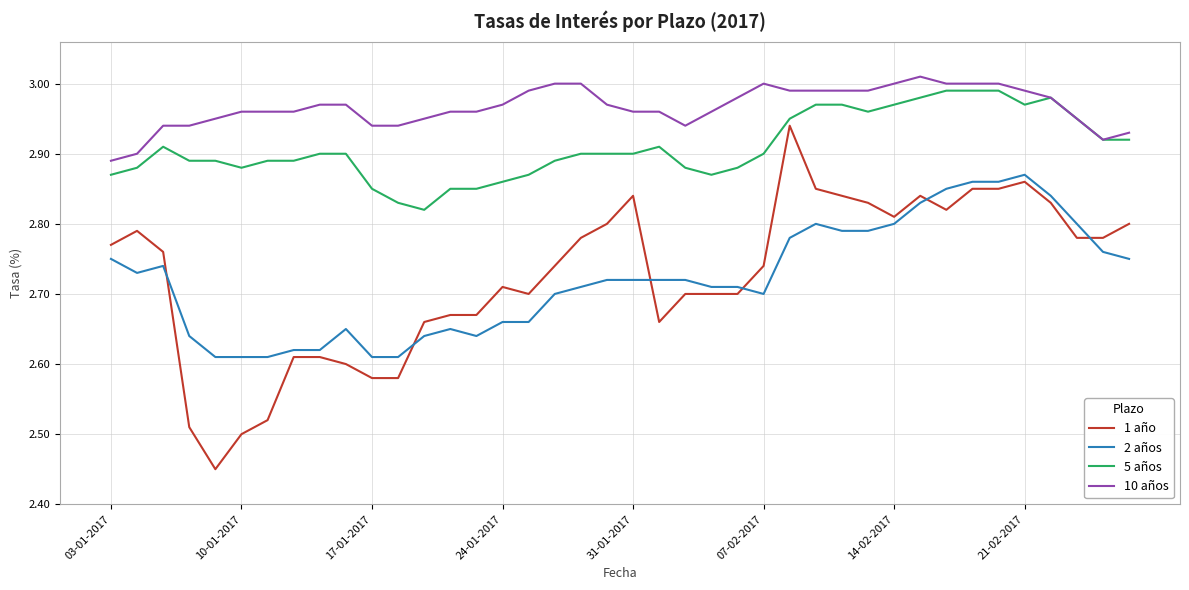

How many lines are shown in the chart?

4